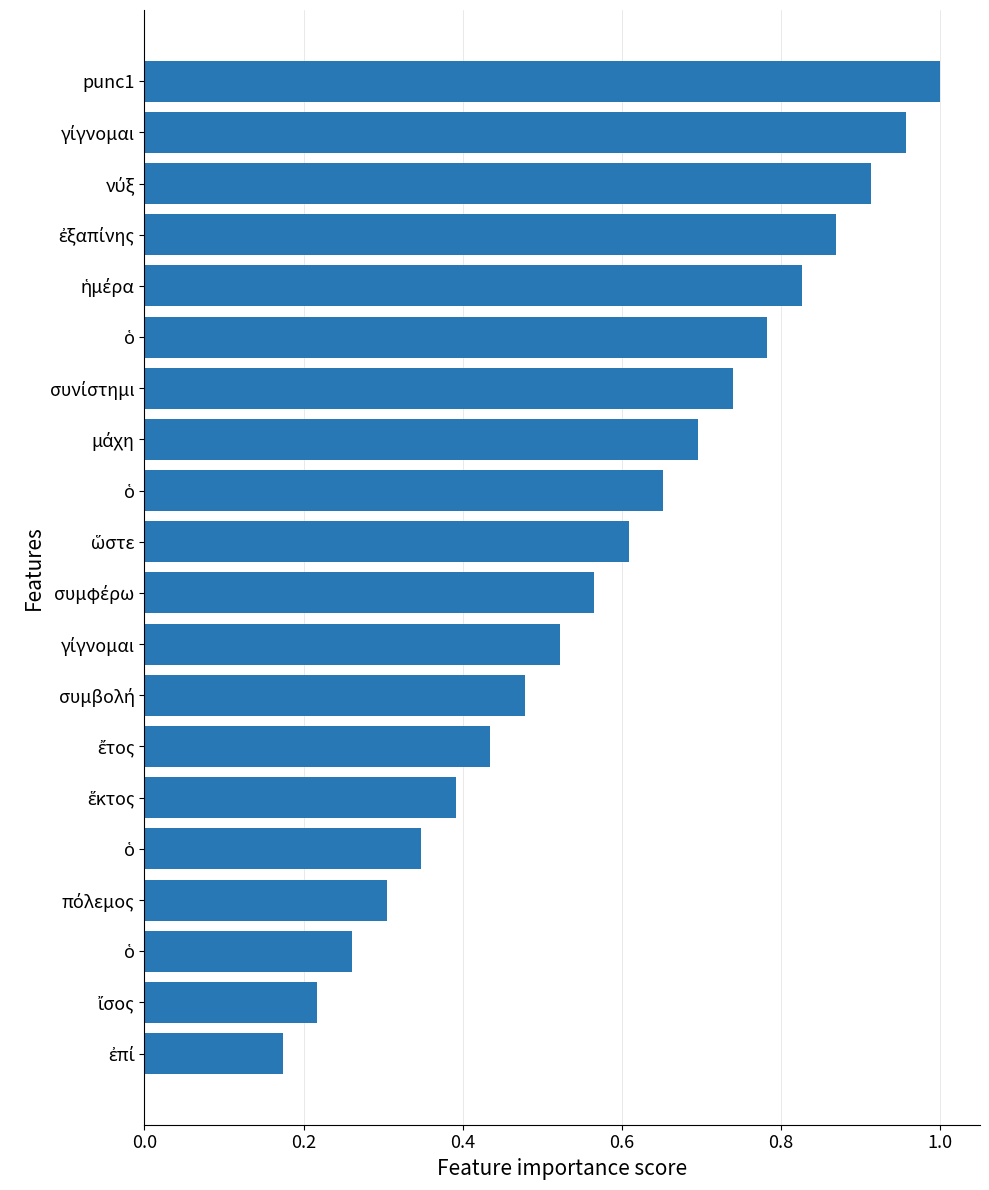

Are the bars grouped side by side (vs. stacked)?

No